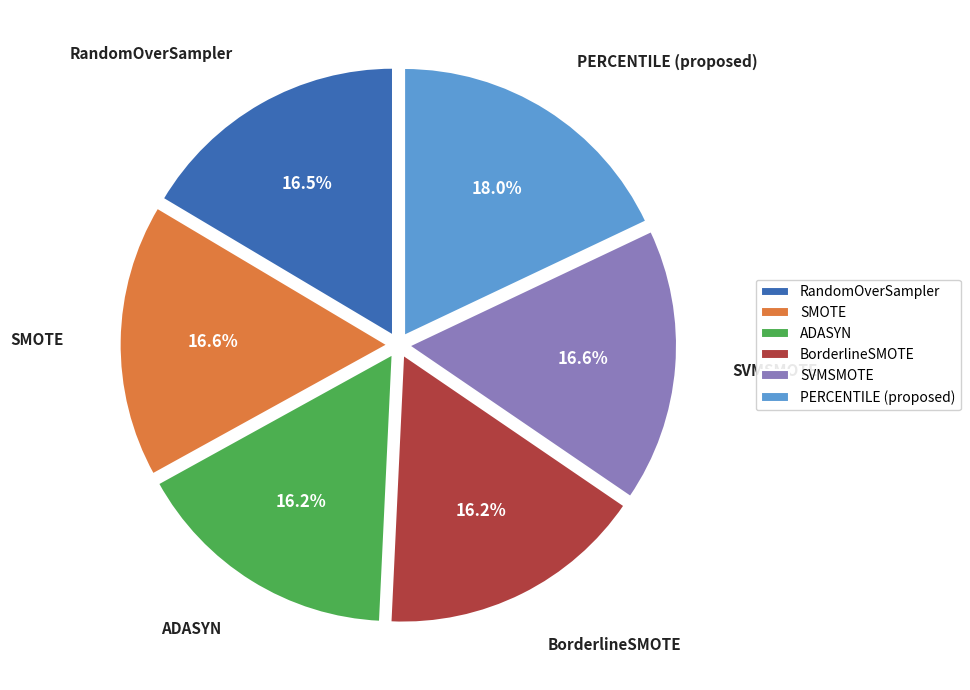

What percentage is the BorderlineSMOTE slice, to the nearest percent?

16%